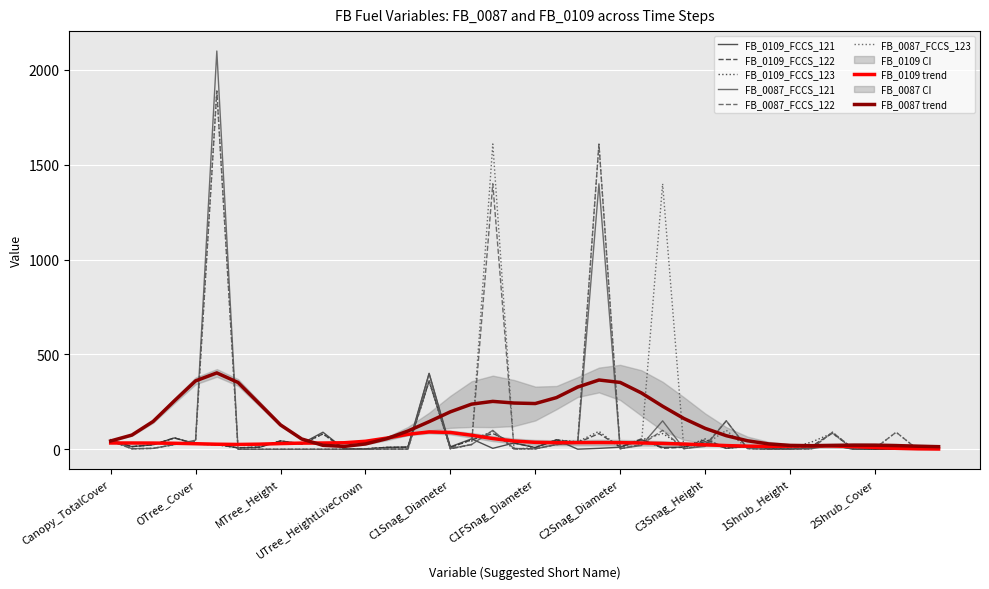

At C1FSnag_Diameter, list the series in order from smallest to largest.

FB_0087_FCCS_121, FB_0087_FCCS_122, FB_0087_FCCS_123, FB_0109_FCCS_121, FB_0109_FCCS_122, FB_0109_FCCS_123